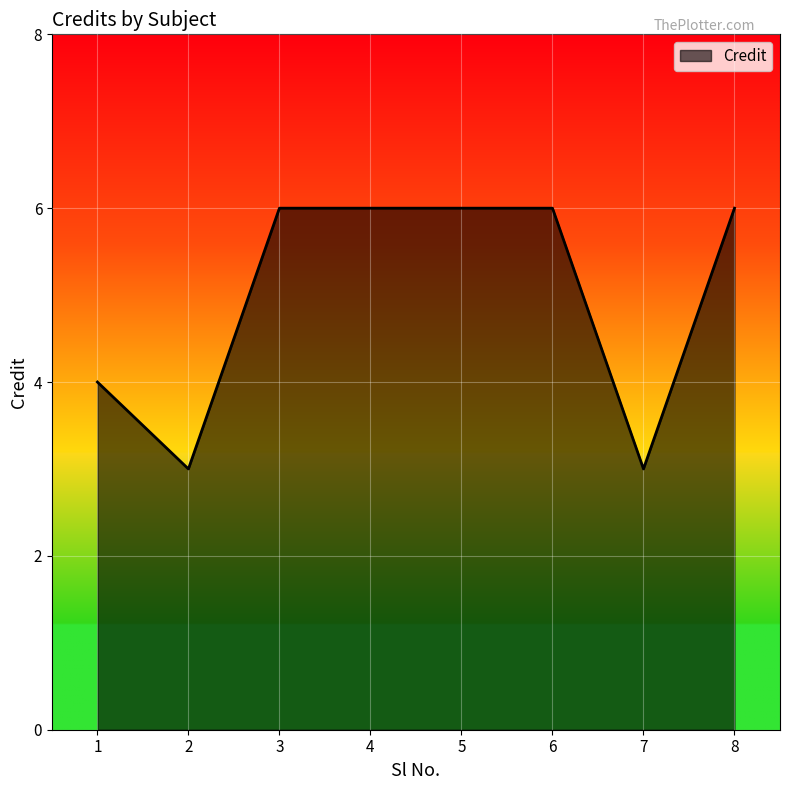

How many lines are shown in the chart?

1